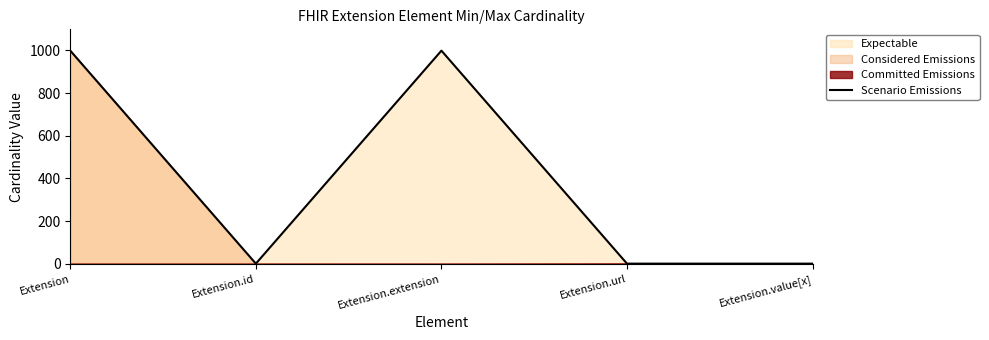

How many categories are shown in the chart?

5